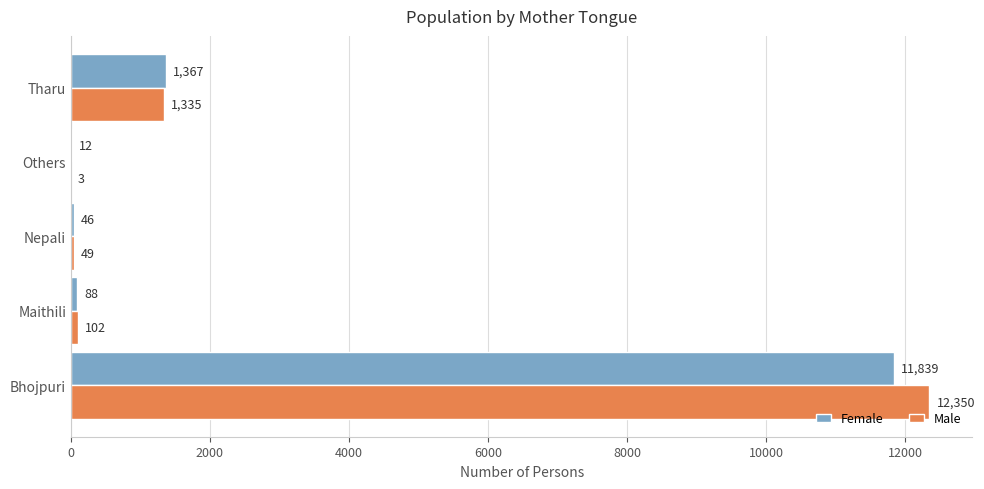

Count the number of categories in the chart.

5